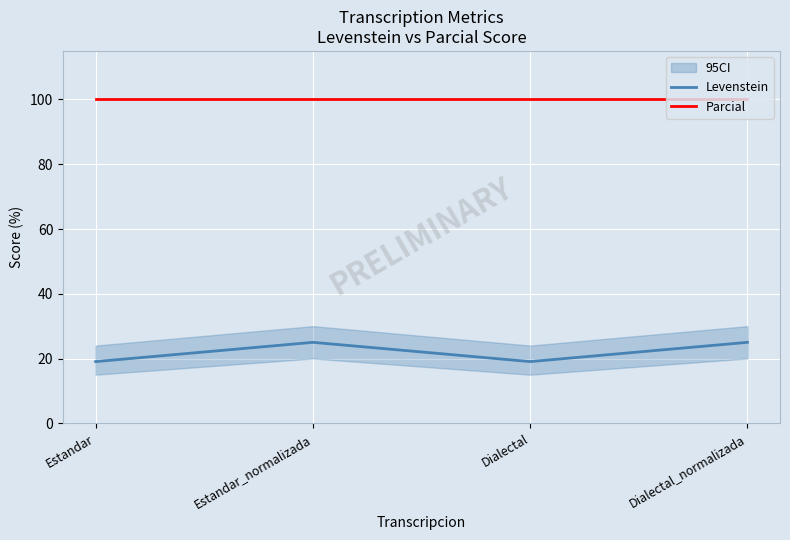

What is the label of the 3rd point from the left?

Dialectal